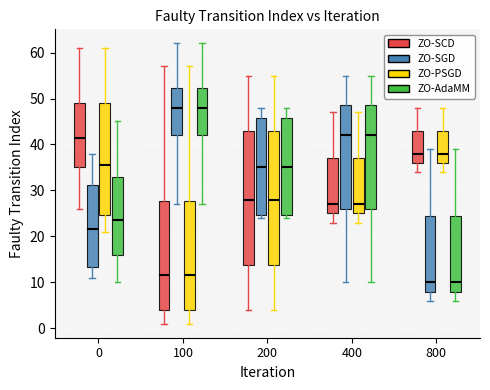

Reading left to right, read every box against the y-axis: the position of its median line, the range the box covers, and the ends of its whiskers. The values are not printed on the chart, so give them approximately, as read against the axis.

0 (ZO-SCD): median 42, box 35 to 49, whiskers 26 to 61
0 (ZO-SGD): median 22, box 13 to 31, whiskers 11 to 38
0 (ZO-PSGD): median 36, box 25 to 49, whiskers 21 to 61
0 (ZO-AdaMM): median 24, box 16 to 33, whiskers 10 to 45
100 (ZO-SCD): median 12, box 4 to 28, whiskers 1 to 57
100 (ZO-SGD): median 48, box 42 to 52, whiskers 27 to 62
100 (ZO-PSGD): median 12, box 4 to 28, whiskers 1 to 57
100 (ZO-AdaMM): median 48, box 42 to 52, whiskers 27 to 62
200 (ZO-SCD): median 28, box 14 to 43, whiskers 4 to 55
200 (ZO-SGD): median 35, box 25 to 46, whiskers 24 to 48
200 (ZO-PSGD): median 28, box 14 to 43, whiskers 4 to 55
200 (ZO-AdaMM): median 35, box 25 to 46, whiskers 24 to 48
400 (ZO-SCD): median 27, box 25 to 37, whiskers 23 to 47
400 (ZO-SGD): median 42, box 26 to 49, whiskers 10 to 55
400 (ZO-PSGD): median 27, box 25 to 37, whiskers 23 to 47
400 (ZO-AdaMM): median 42, box 26 to 49, whiskers 10 to 55
800 (ZO-SCD): median 38, box 36 to 43, whiskers 34 to 48
800 (ZO-SGD): median 10, box 8 to 25, whiskers 6 to 39
800 (ZO-PSGD): median 38, box 36 to 43, whiskers 34 to 48
800 (ZO-AdaMM): median 10, box 8 to 25, whiskers 6 to 39